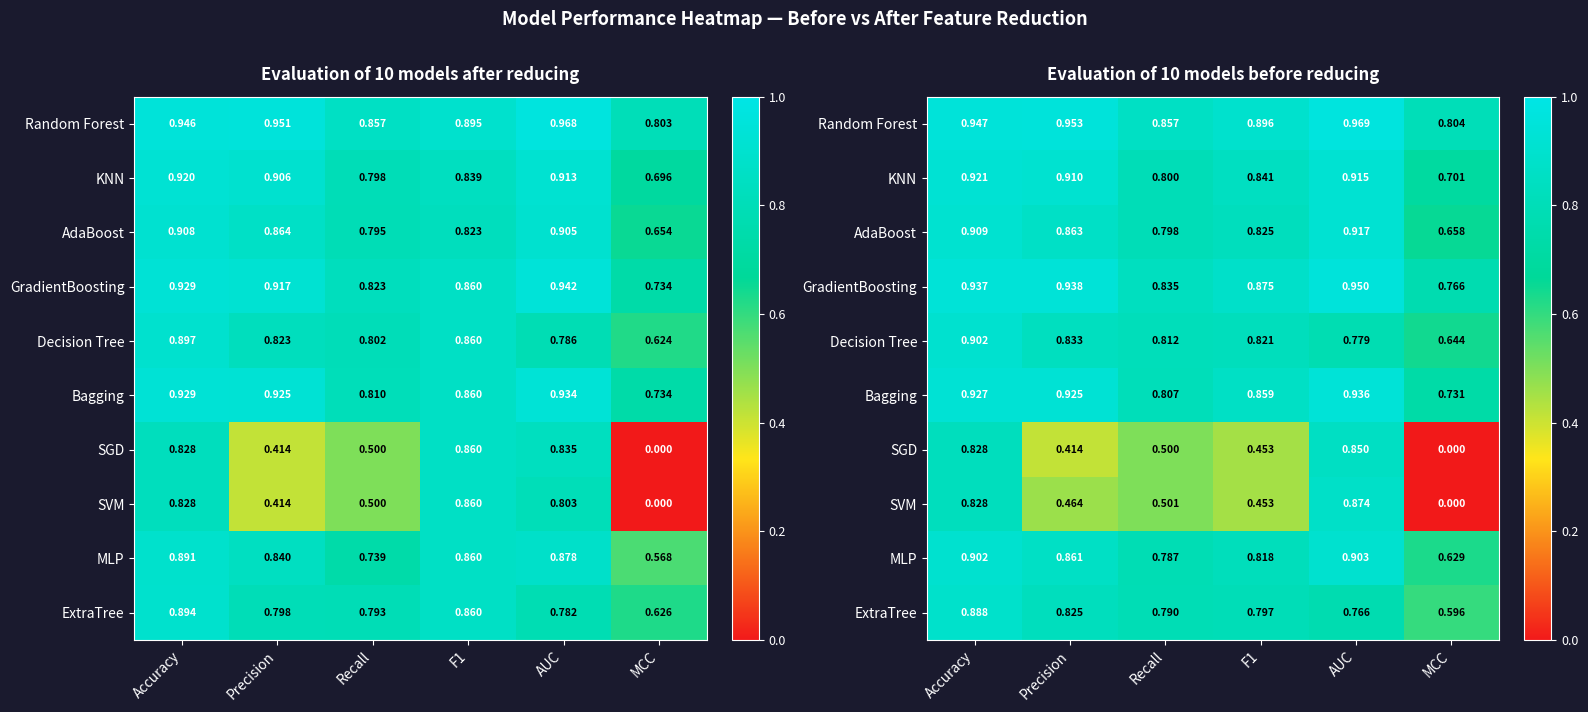

How many GradientBoosting values are between 0 and 1?

6